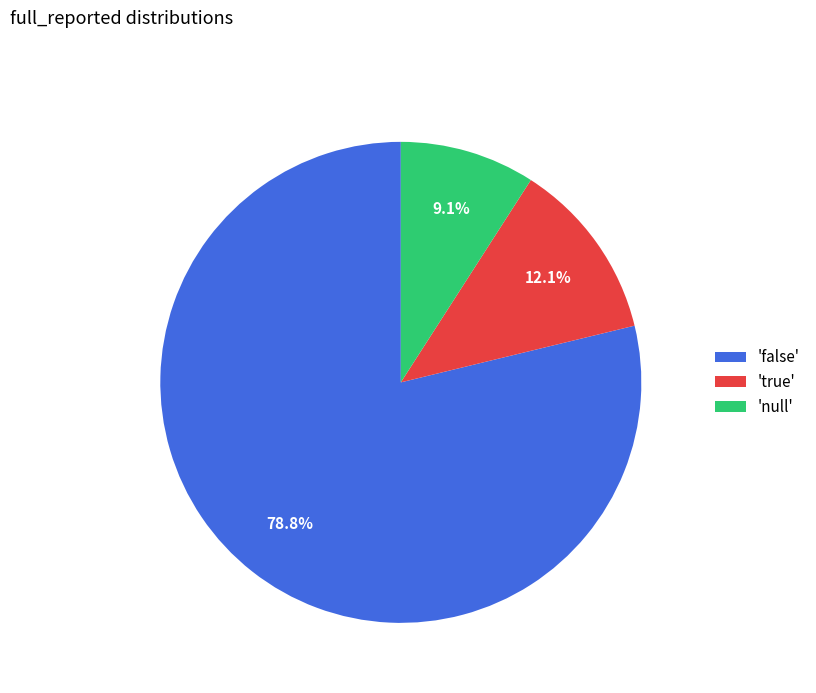

What portion of the pie excludes 'false'?

21.2%